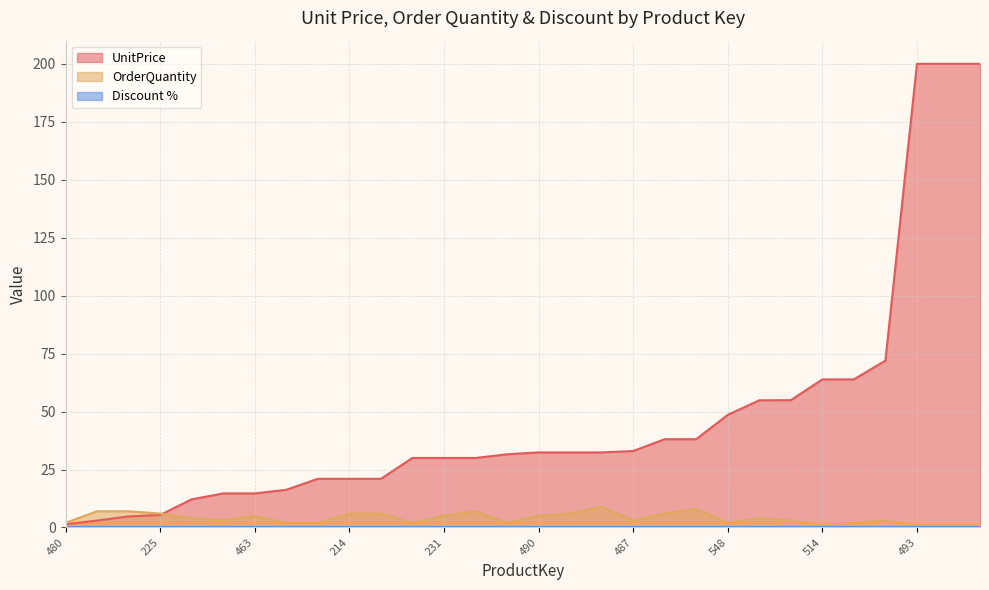

Where is OrderQuantity nearest to the value 5?

463